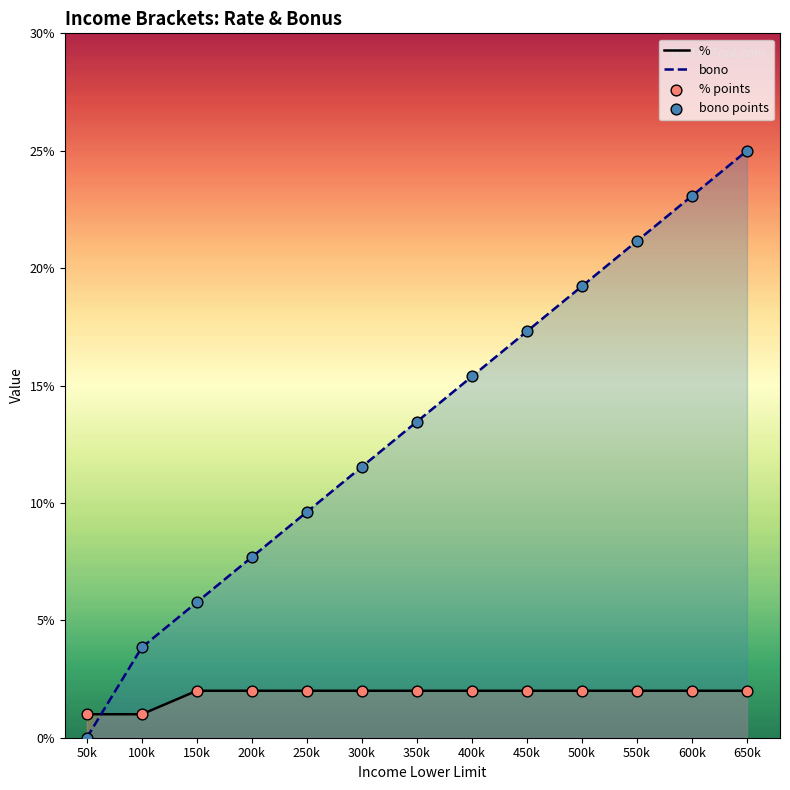

Which series reaches the minimum Y coordinate?

bono